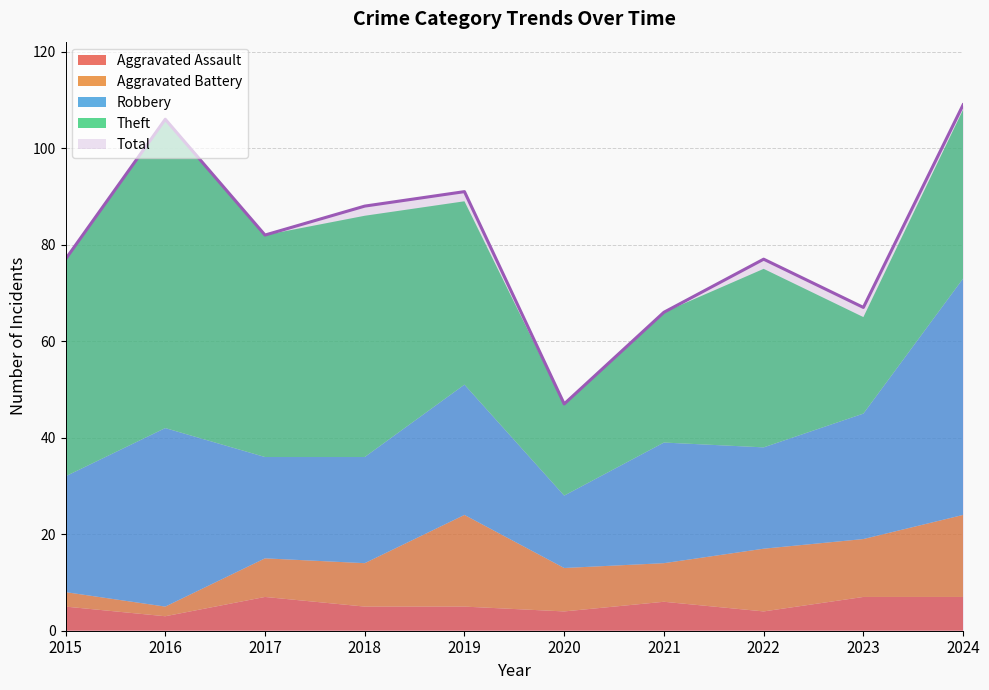

List the labels in order of Aggravated Battery value, smallest first.

2016, 2015, 2017, 2021, 2018, 2020, 2023, 2022, 2024, 2019